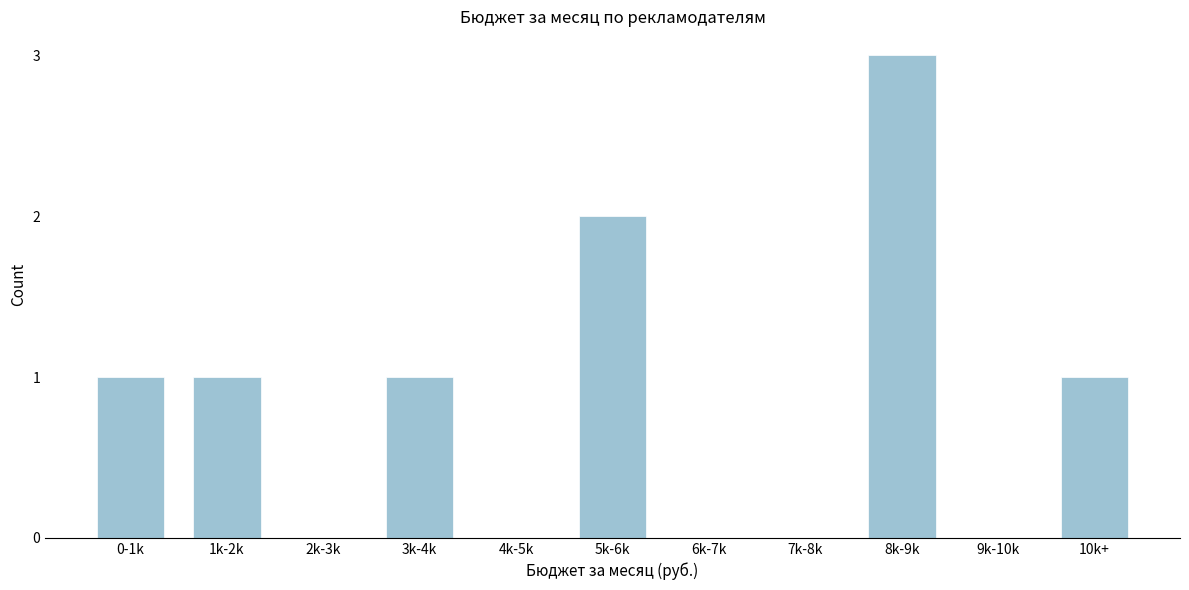

Reading left to right, transcribe all the data shown in this chart.

0-1k=1	1k-2k=1	2k-3k=0	3k-4k=1	4k-5k=0	5k-6k=2	6k-7k=0	7k-8k=0	8k-9k=3	9k-10k=0	10k+=1